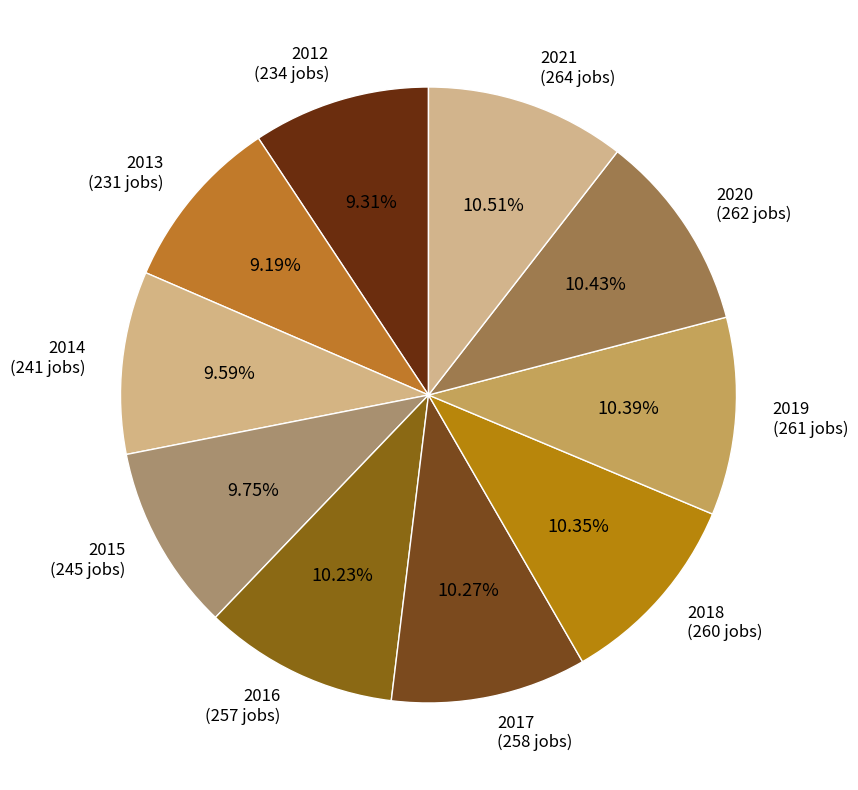

To the nearest percent, what percentage of the pie is 2013?

9%